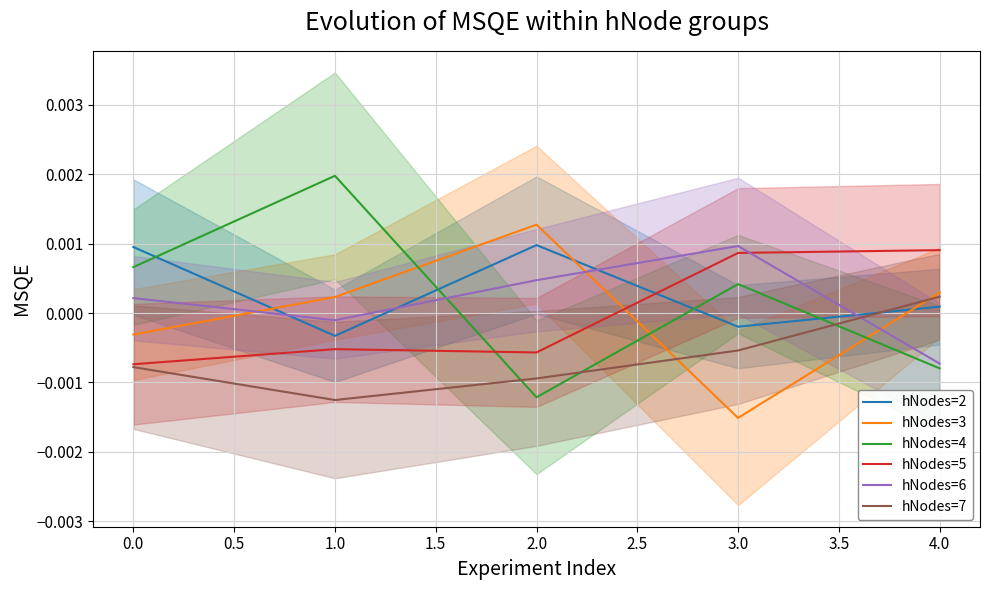

How many intersections are there between hNodes=3 and hNodes=2?

3